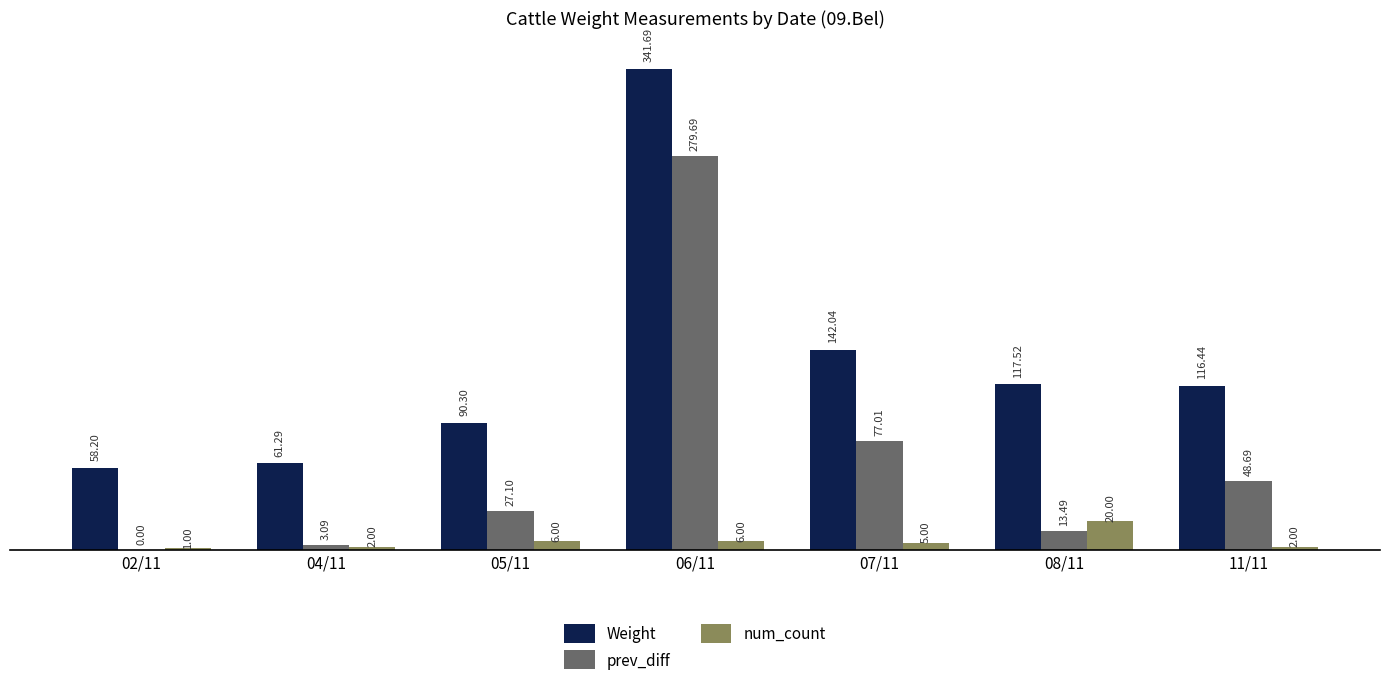

What is the maximum value for prev_diff?

279.7